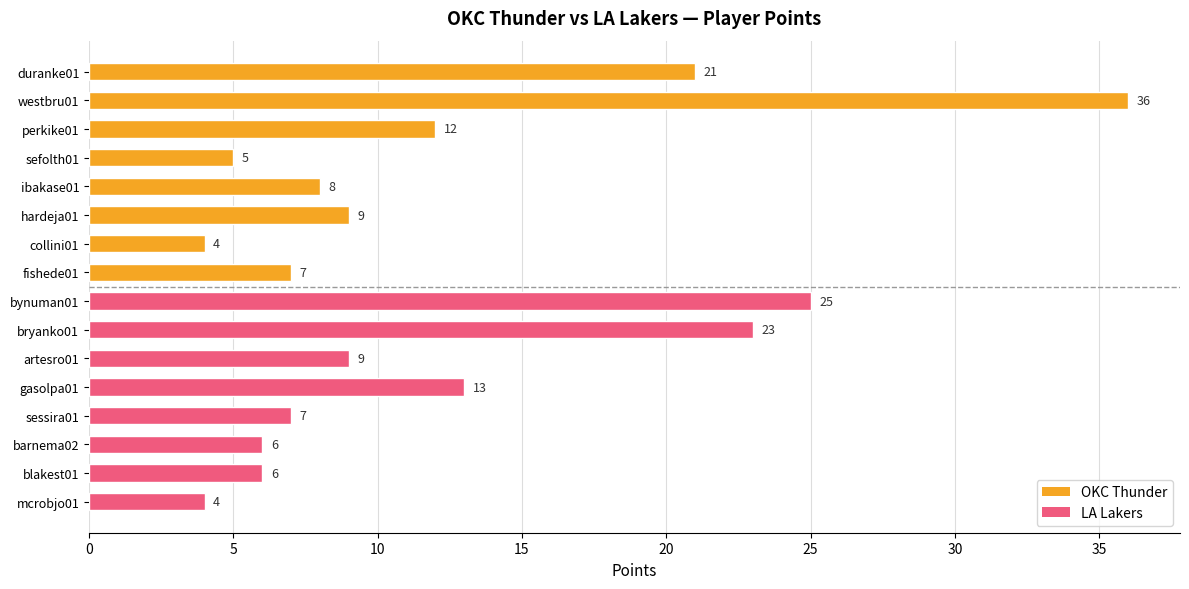

What is the average value?

12